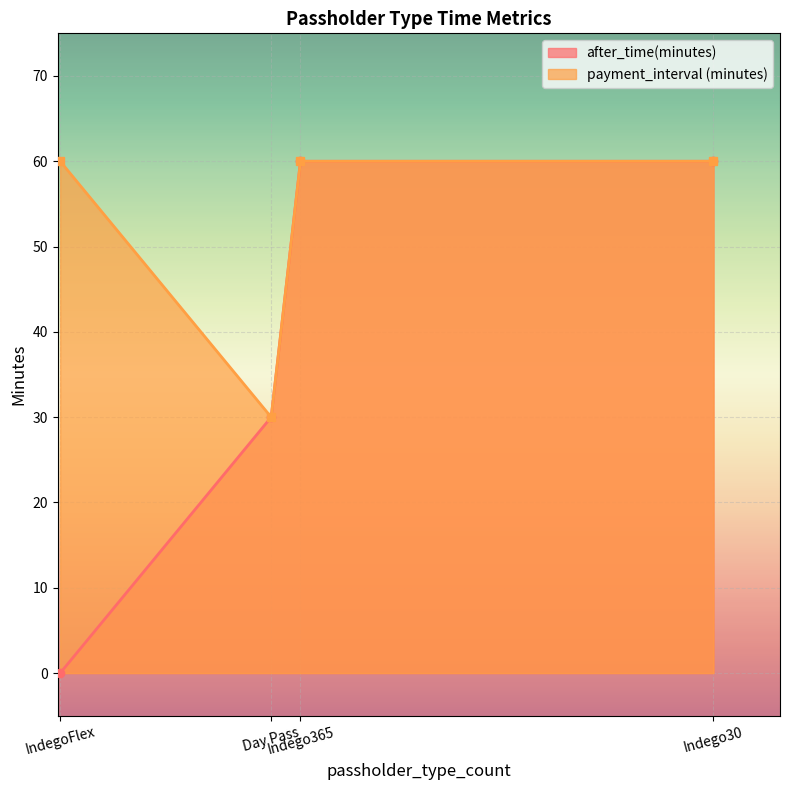

At how many categories does at least one series exceed 54?

3